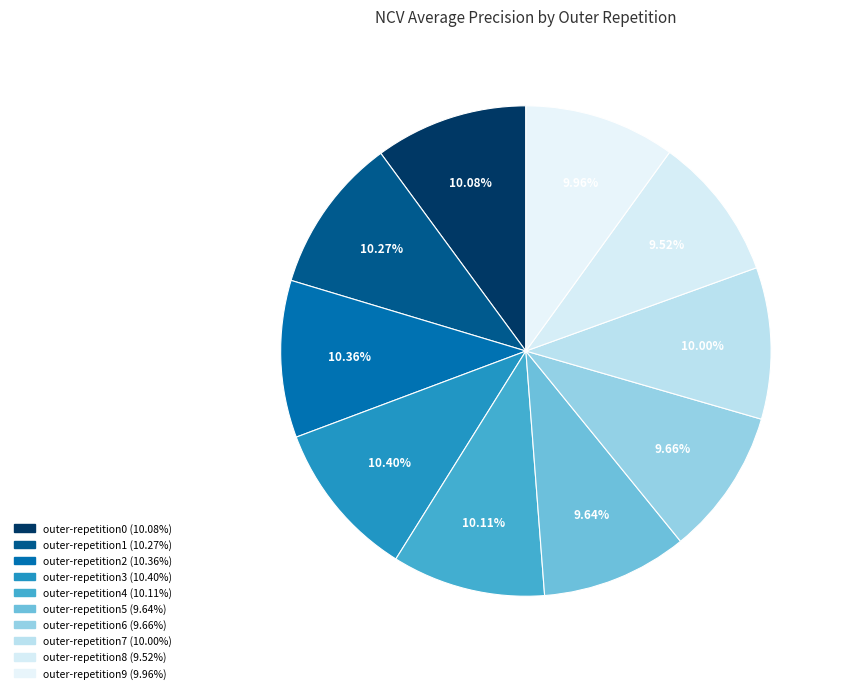

Is outer-repetition4 the majority of the pie?

No